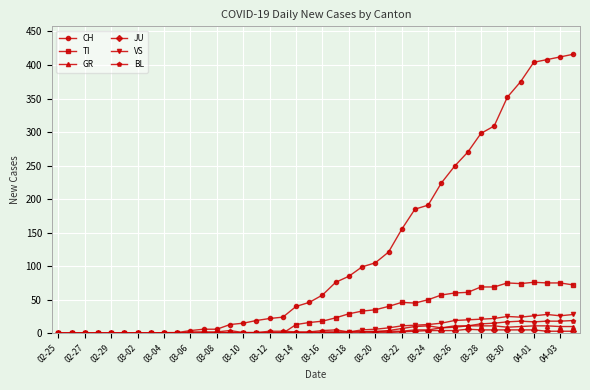

At how many categories does at least one series exceed 394?

4